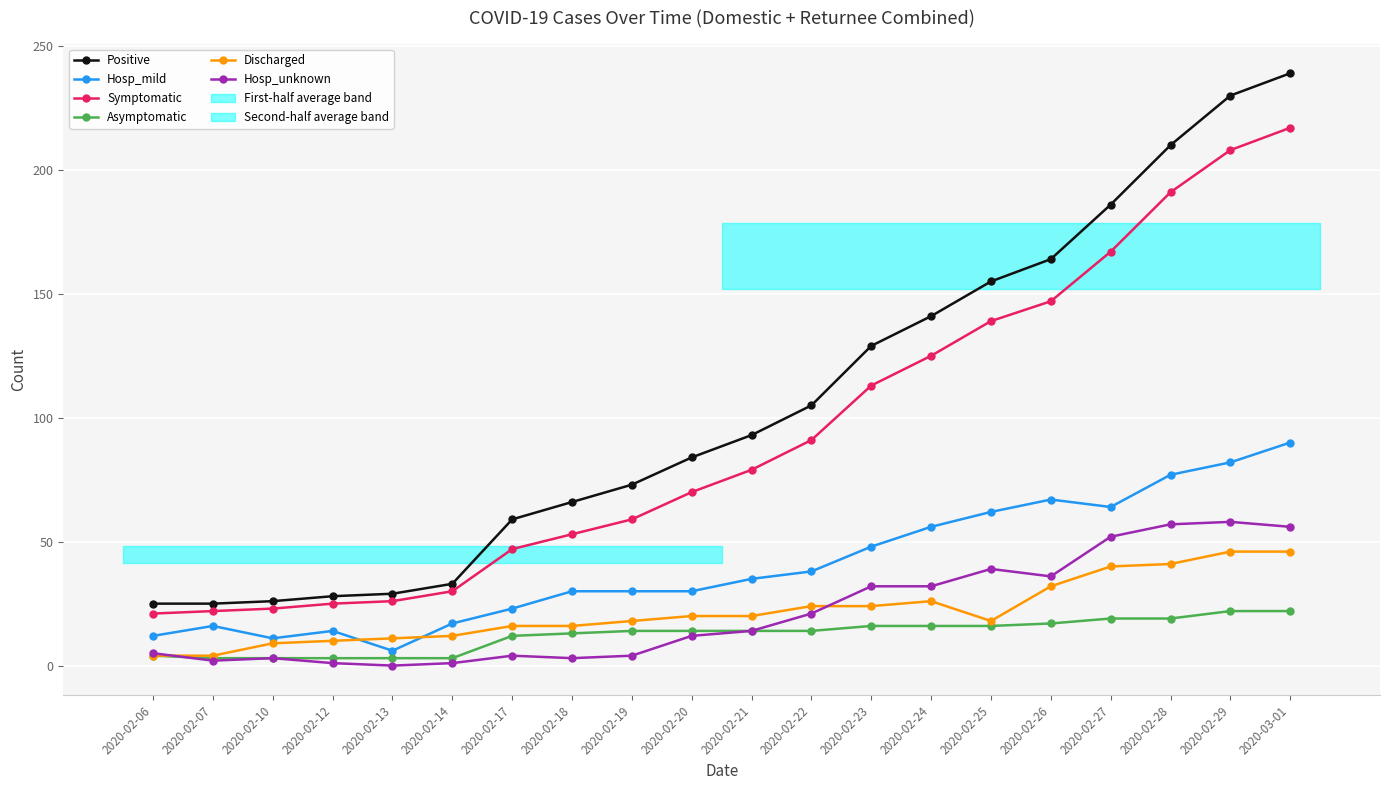

What is the difference between the Positive values at 2020-02-14 and 2020-02-20?

51